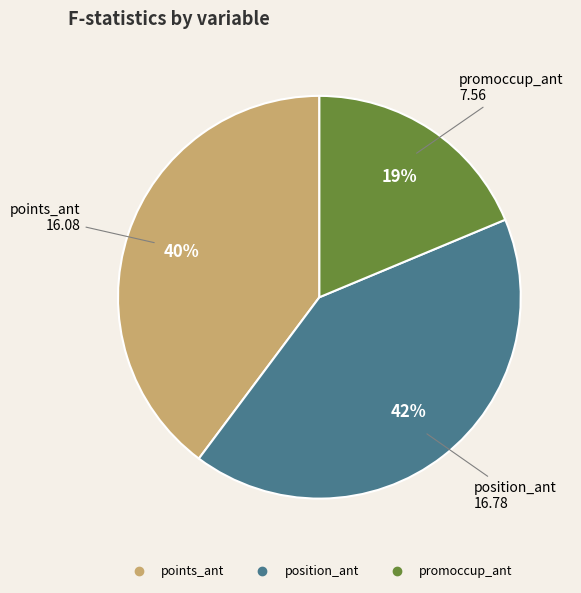

To the nearest percent, what is the difference between the largest and smallest slice percentages?

23%